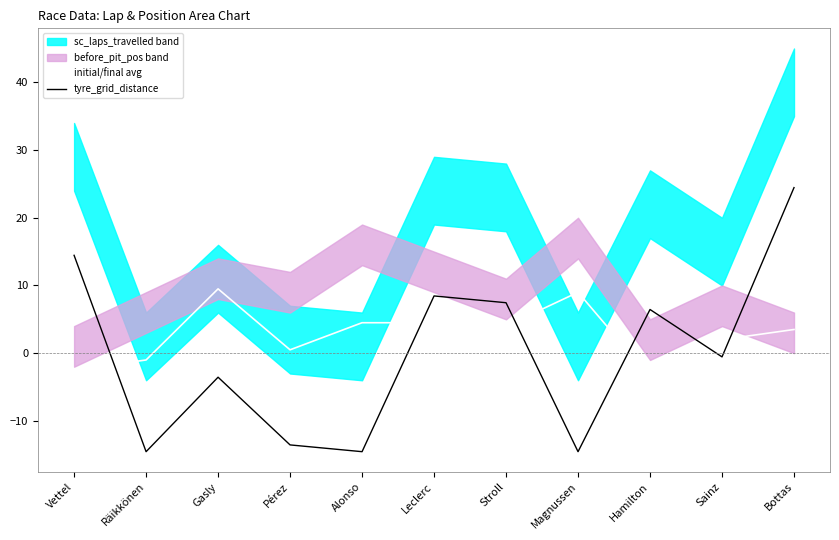

How many data points does each series have?

11